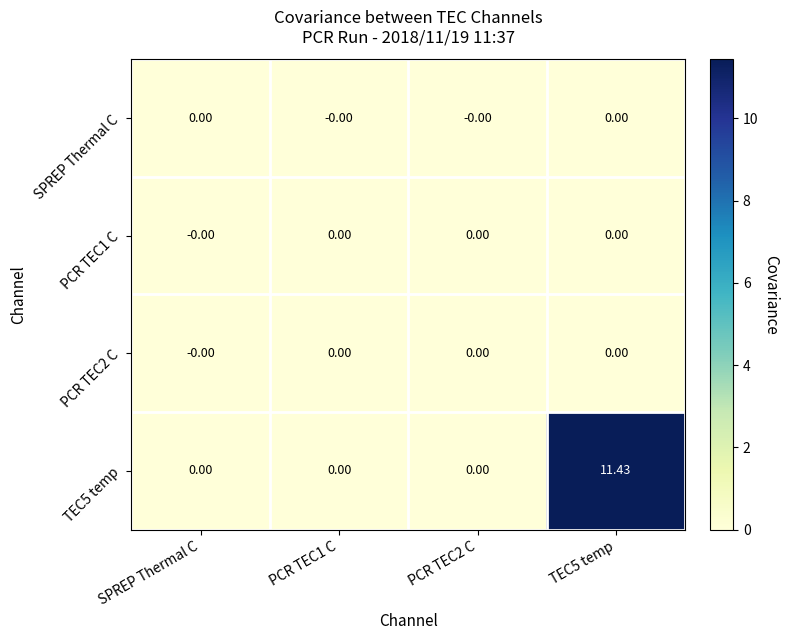

What is the total value across all series at TEC5 temp?

11.4